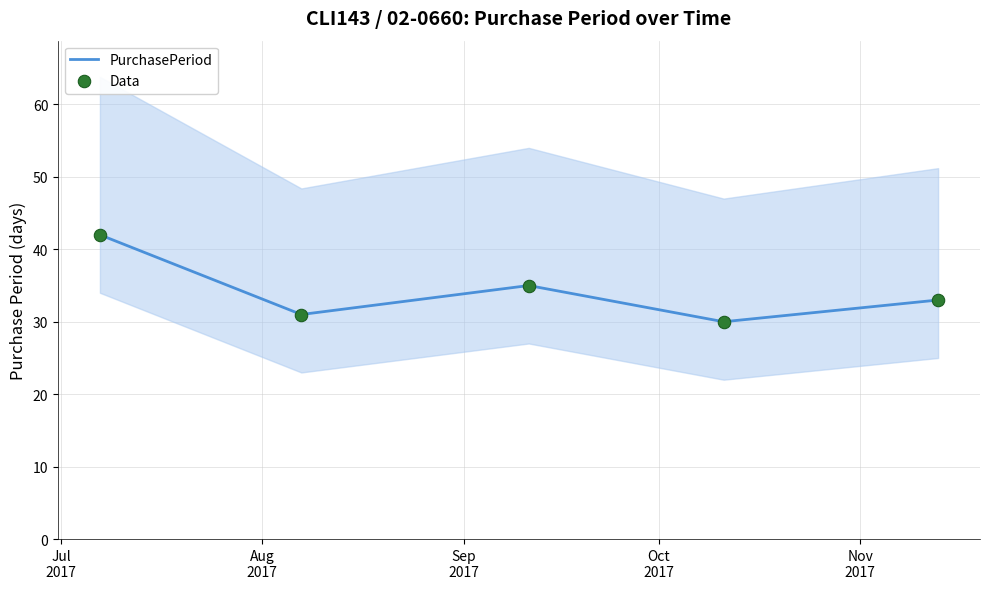

Which series reaches the maximum Y coordinate?

PurchasePeriod